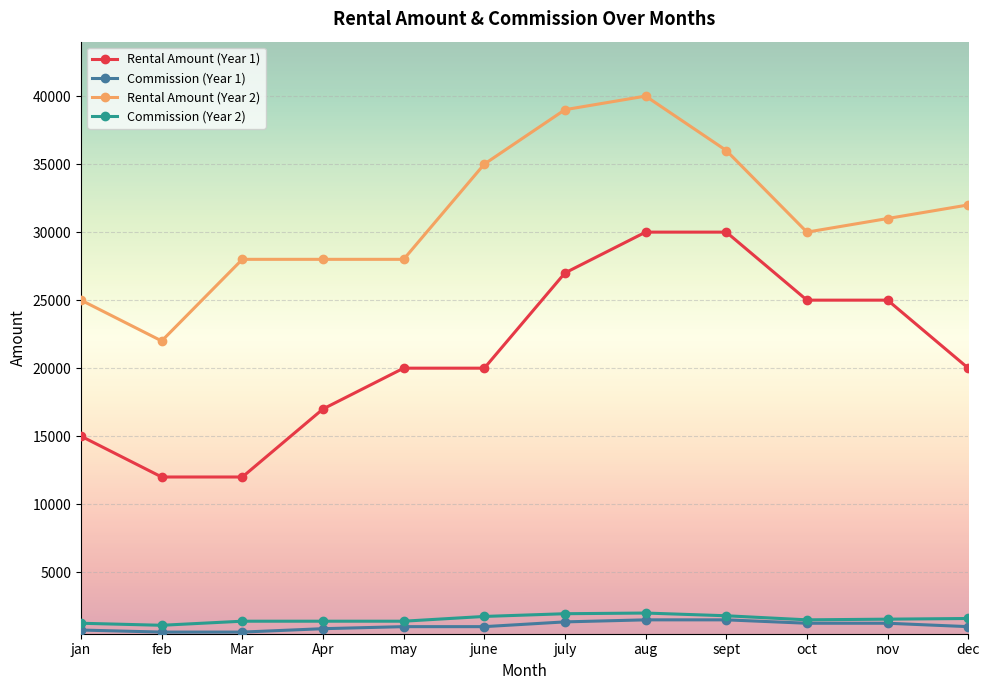

True or false: Rental Amount (Year 2) and Commission (Year 2) intersect in this chart.

False